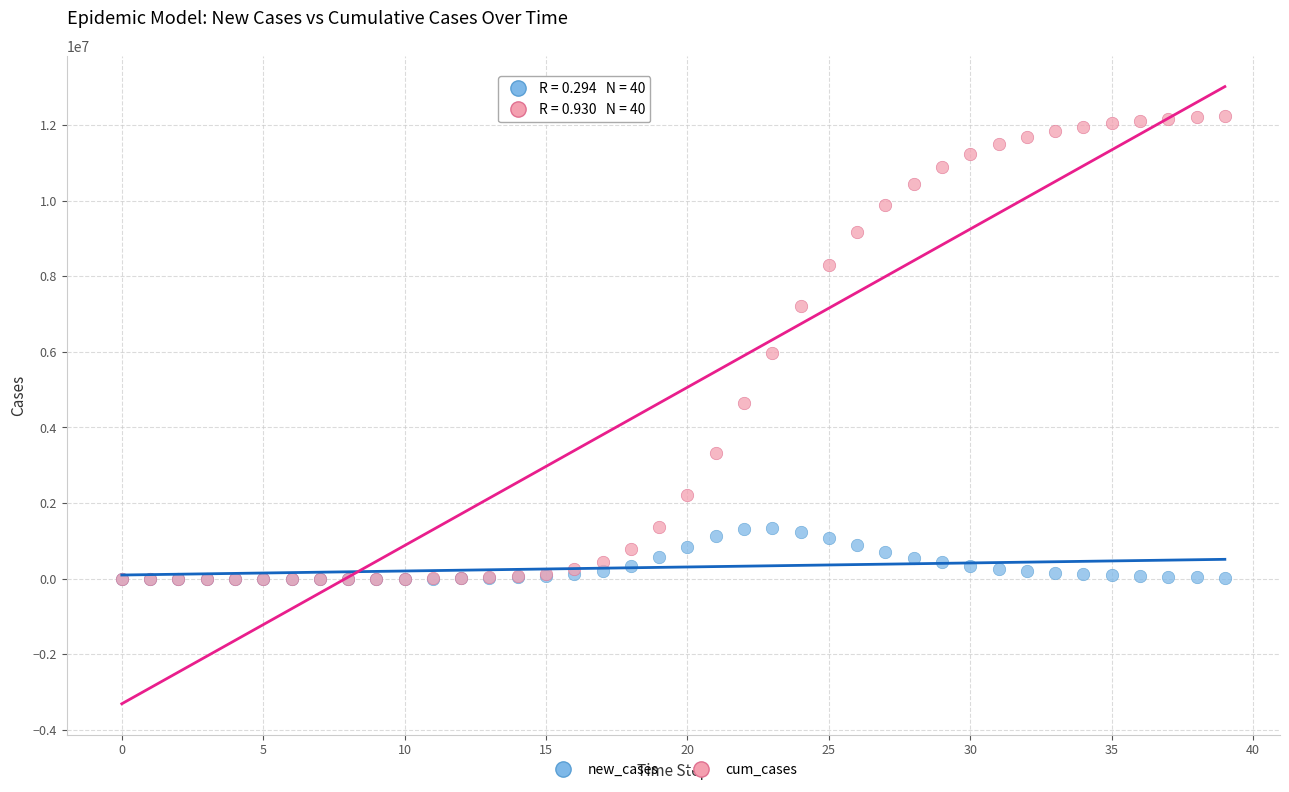

What are all the series names shown in the legend?

new_cases, cum_cases